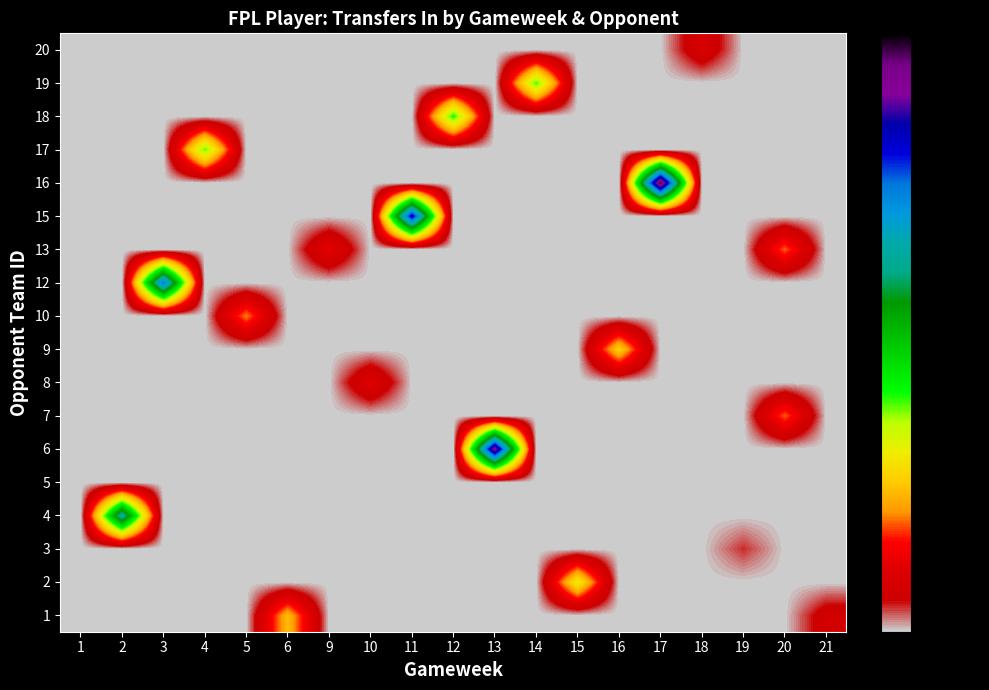

Reading left to right, what are all the values shown in this chart?

1: 1=0	2=0	3=0	4=0	5=0	6=625	9=0	10=0	11=0	12=0	13=0	14=0	15=0	16=0	17=0	18=0	19=0	20=0	21=195
2: 1=0	2=0	3=0	4=0	5=0	6=0	9=0	10=0	11=0	12=0	13=0	14=0	15=806	16=0	17=0	18=0	19=0	20=0	21=0
3: 1=0	2=0	3=0	4=0	5=0	6=0	9=0	10=0	11=0	12=0	13=0	14=0	15=0	16=0	17=0	18=0	19=111	20=0	21=0
4: 1=0	2=1721	3=0	4=0	5=0	6=0	9=0	10=0	11=0	12=0	13=0	14=0	15=0	16=0	17=0	18=0	19=0	20=0	21=0
5: 1=0	2=0	3=0	4=0	5=0	6=0	9=0	10=0	11=0	12=0	13=0	14=0	15=0	16=0	17=0	18=0	19=0	20=0	21=0
6: 1=0	2=0	3=0	4=0	5=0	6=0	9=0	10=0	11=0	12=0	13=2477	14=0	15=0	16=0	17=0	18=0	19=0	20=0	21=0
7: 1=0	2=0	3=0	4=0	5=0	6=0	9=0	10=0	11=0	12=0	13=0	14=0	15=0	16=0	17=0	18=0	19=0	20=486	21=0
8: 1=0	2=0	3=0	4=0	5=0	6=0	9=0	10=288	11=0	12=0	13=0	14=0	15=0	16=0	17=0	18=0	19=0	20=0	21=0
9: 1=0	2=0	3=0	4=0	5=0	6=0	9=0	10=0	11=0	12=0	13=0	14=0	15=0	16=694	17=0	18=0	19=0	20=0	21=0
10: 1=0	2=0	3=0	4=0	5=517	6=0	9=0	10=0	11=0	12=0	13=0	14=0	15=0	16=0	17=0	18=0	19=0	20=0	21=0
12: 1=0	2=0	3=1984	4=0	5=0	6=0	9=0	10=0	11=0	12=0	13=0	14=0	15=0	16=0	17=0	18=0	19=0	20=0	21=0
13: 1=0	2=0	3=0	4=0	5=0	6=0	9=316	10=0	11=0	12=0	13=0	14=0	15=0	16=0	17=0	18=0	19=0	20=486	21=0
15: 1=0	2=0	3=0	4=0	5=0	6=0	9=0	10=0	11=2218	12=0	13=0	14=0	15=0	16=0	17=0	18=0	19=0	20=0	21=0
16: 1=0	2=0	3=0	4=0	5=0	6=0	9=0	10=0	11=0	12=0	13=0	14=0	15=0	16=0	17=2644	18=0	19=0	20=0	21=0
17: 1=0	2=0	3=0	4=999	5=0	6=0	9=0	10=0	11=0	12=0	13=0	14=0	15=0	16=0	17=0	18=0	19=0	20=0	21=0
18: 1=0	2=0	3=0	4=0	5=0	6=0	9=0	10=0	11=0	12=1069	13=0	14=0	15=0	16=0	17=0	18=0	19=0	20=0	21=0
19: 1=0	2=0	3=0	4=0	5=0	6=0	9=0	10=0	11=0	12=0	13=0	14=1025	15=0	16=0	17=0	18=0	19=0	20=0	21=0
20: 1=0	2=0	3=0	4=0	5=0	6=0	9=0	10=0	11=0	12=0	13=0	14=0	15=0	16=0	17=0	18=237	19=0	20=0	21=0